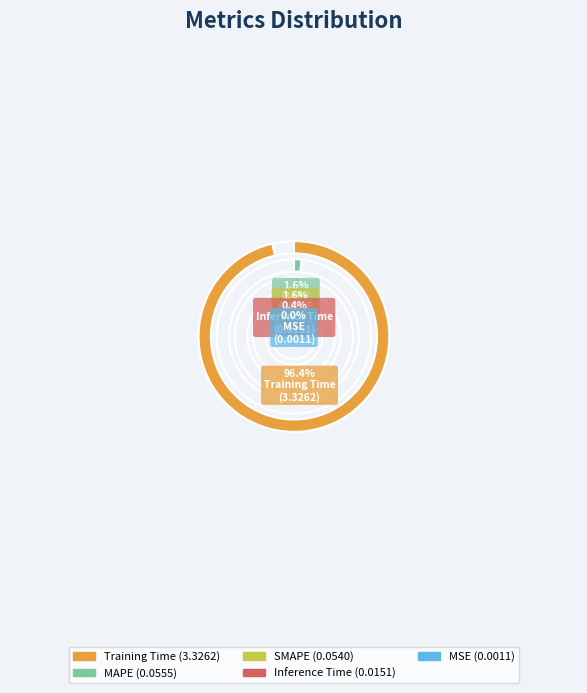

True or false: MAPE accounts for 2% of the total.

True